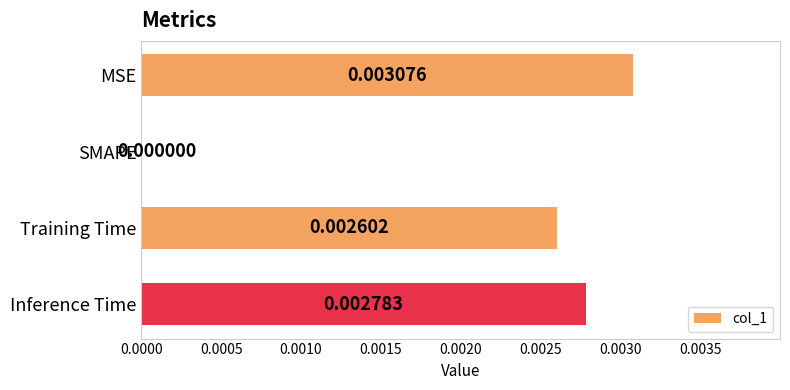

Are the bars horizontal?

Yes